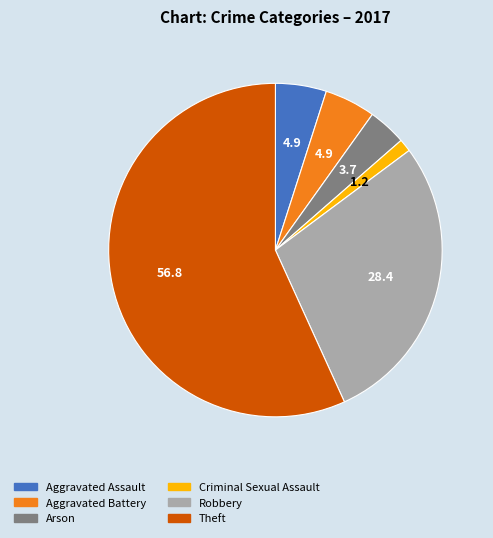

The Aggravated Assault slice represents 5% of the pie. True or false?

True